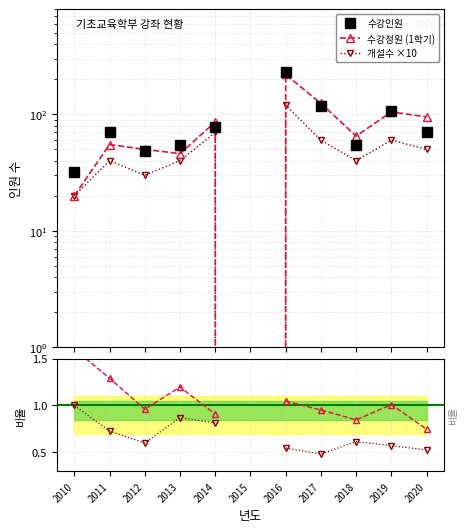

Rank the series at 2020 from lowest to highest value.

개설수×10/수강정원, 수강인원/수강정원, 개설수 ×10, 수강인원, 수강정원 (1학기)